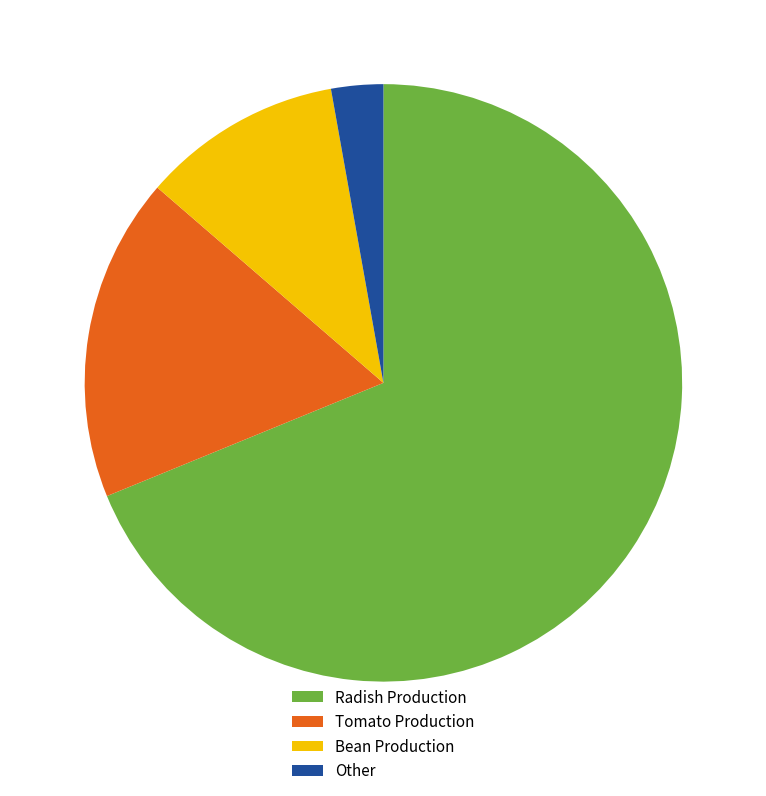

Which slice is the smallest?

Other